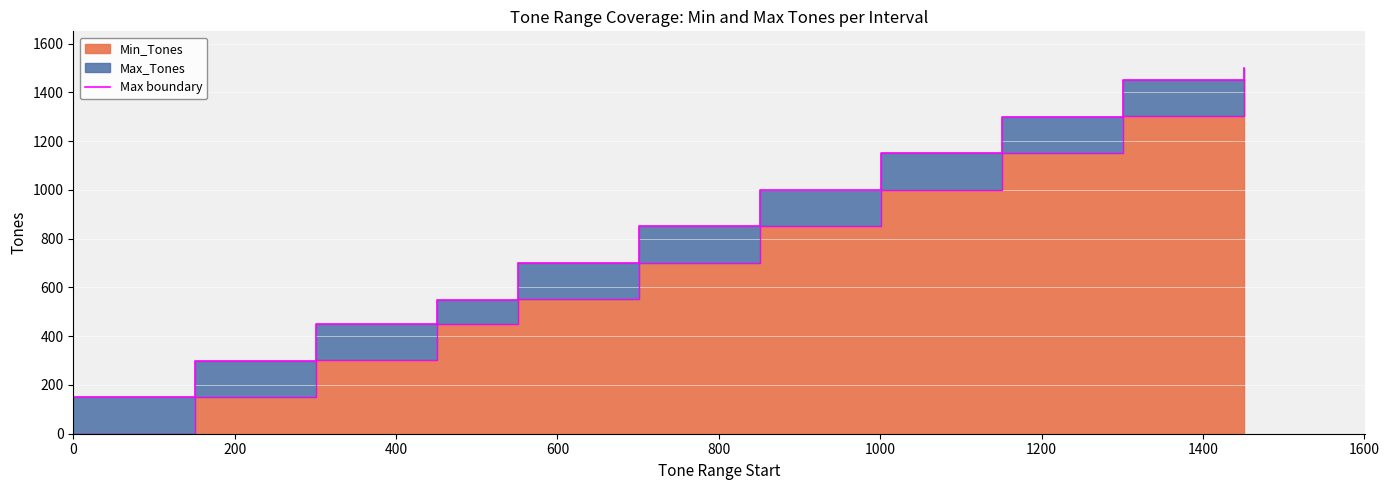

How many data points are above 850?

5